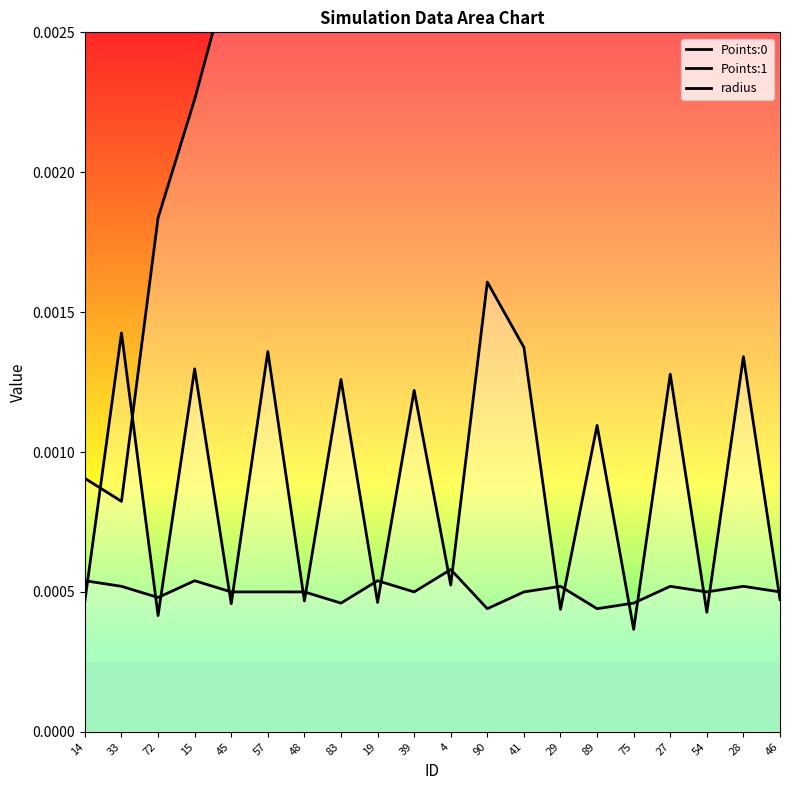

True or false: Points:0 has more than 1 points higher than both neighbors.

False